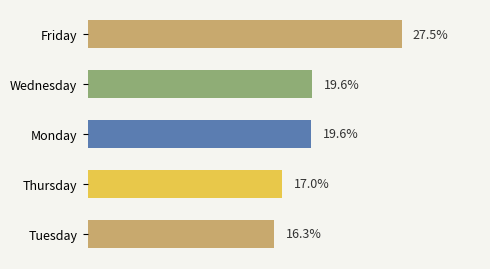

Are the bars horizontal?

Yes